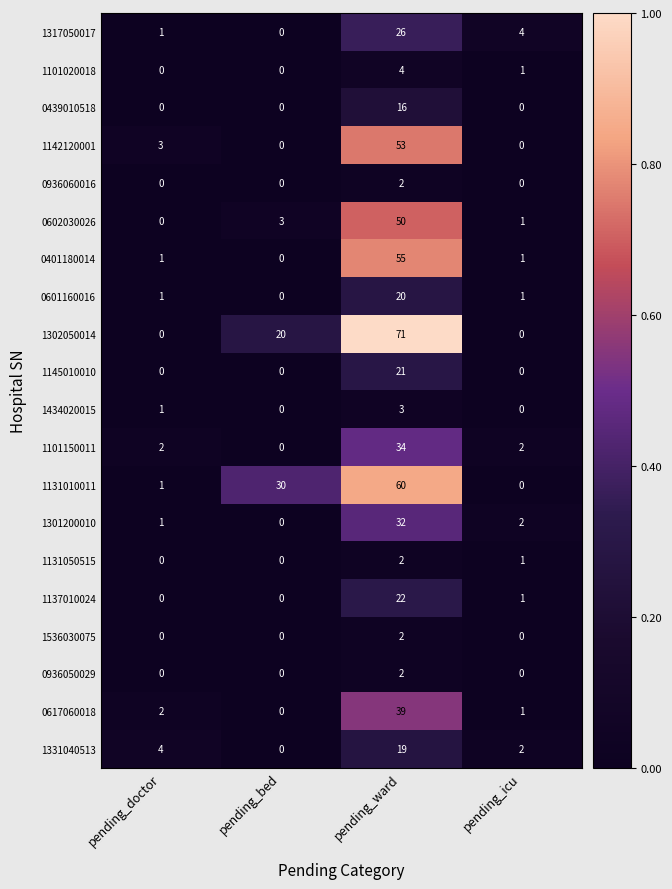

Count the 1131050515 values in the range 0 to 2.

4